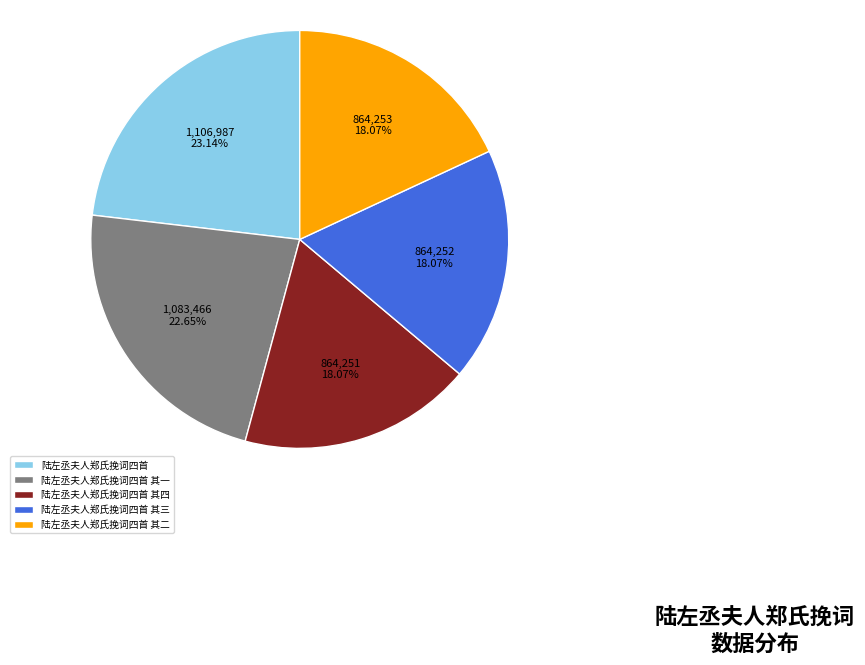

Approximately how many times larger is the value at 陆左丞夫人郑氏挽词四首 其二 compared to 陆左丞夫人郑氏挽词四首 其四?

1.0